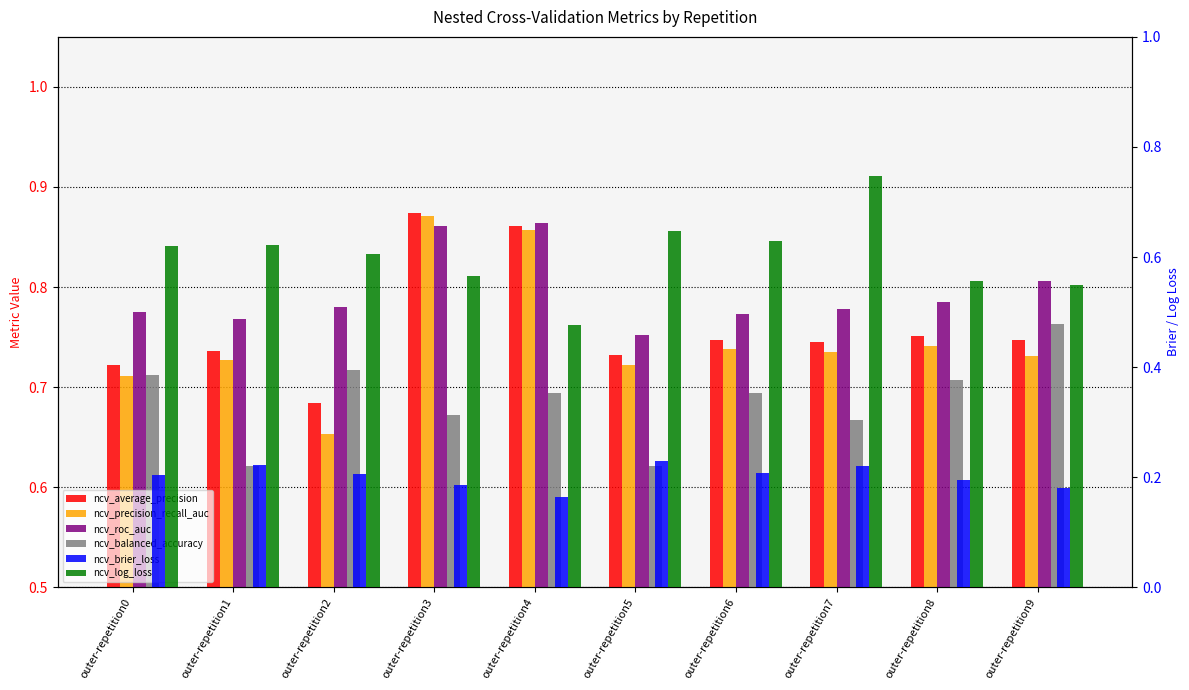

Count the ncv_brier_loss values in the range 0 to 1.

10